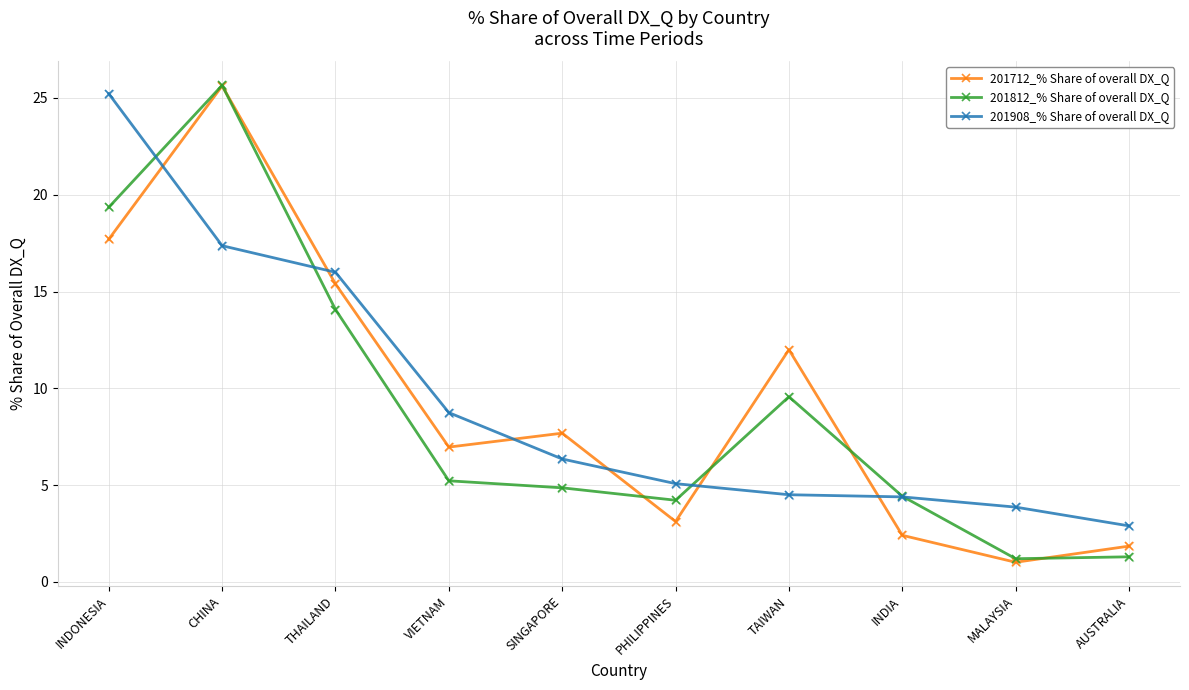

At how many categories does at least one series exceed 15?

3